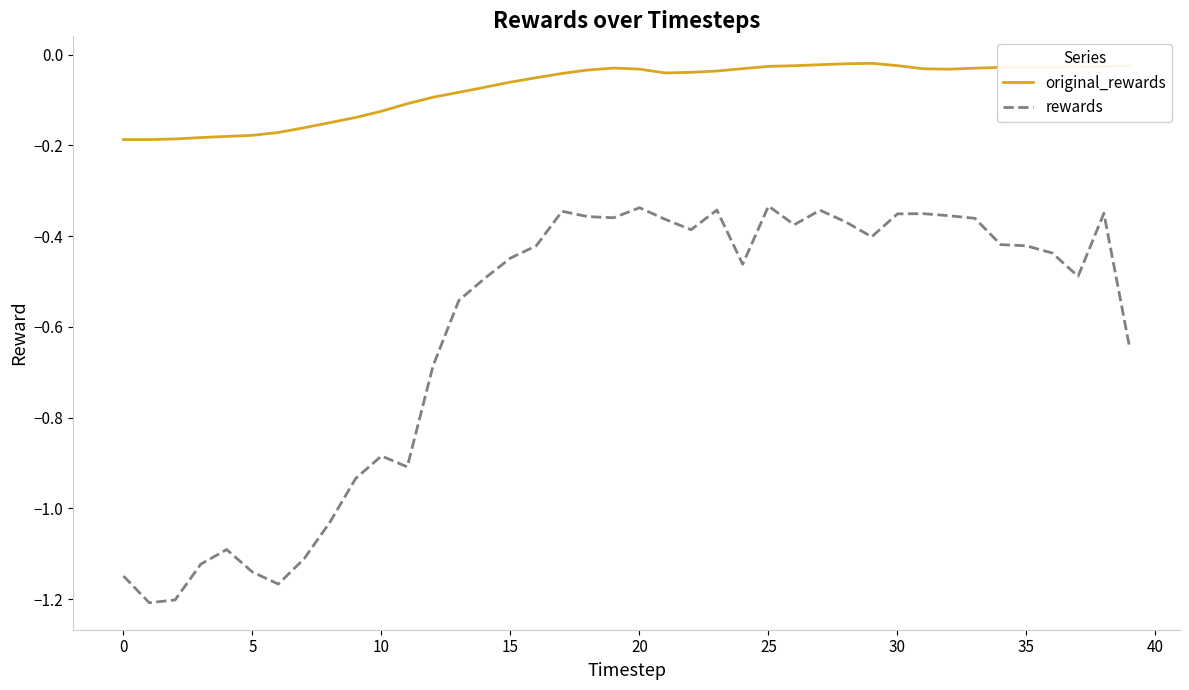

Which series has the largest total across all categories?

original_rewards